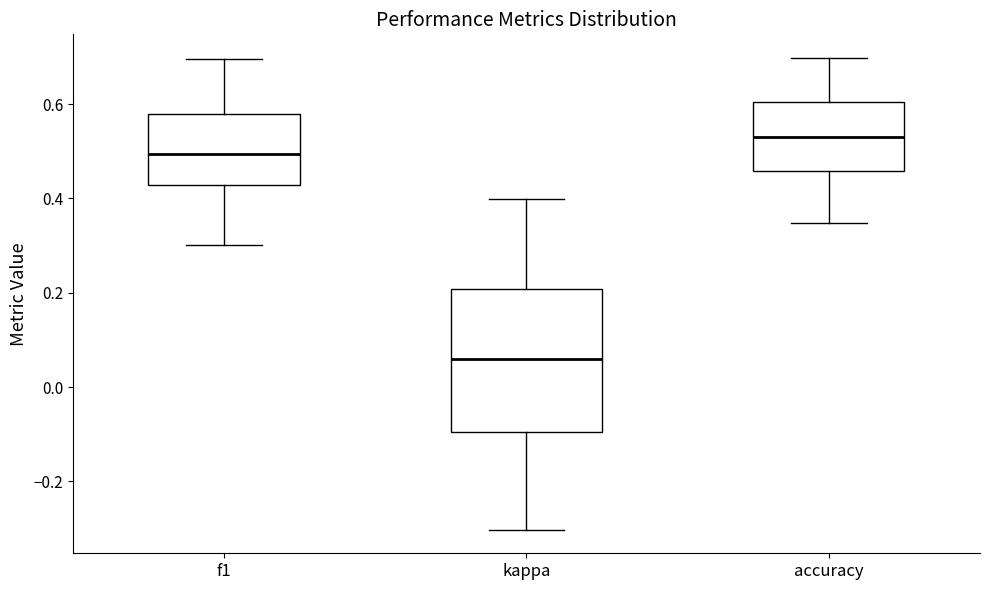

Comparing the boxes themselves (not the whiskers), which one is the tallest?

kappa